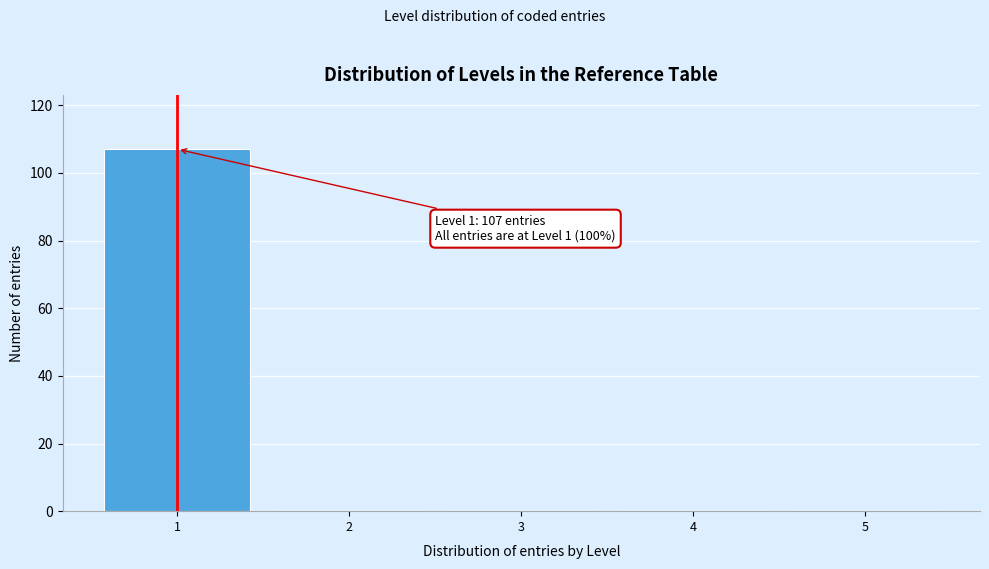

Which range on the x-axis has the tallest bar?

0.5 to 1.5